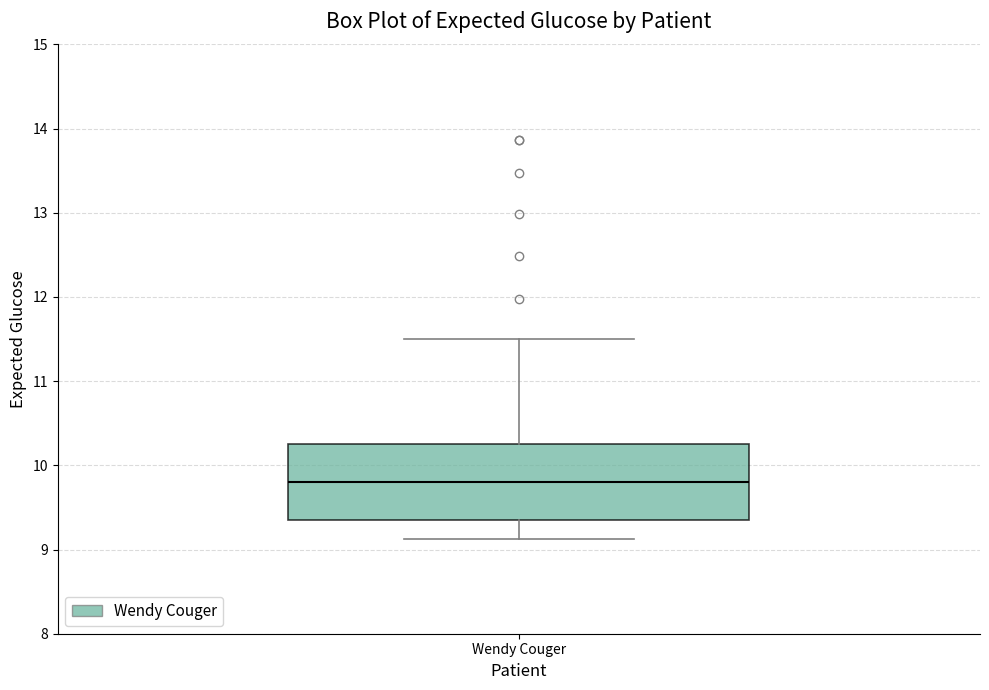

Transcribe this box plot: give where the median line is, the range the box spans, and where the two whiskers end, as read against the y-axis. The values are not printed on the chart, so give them approximately, as read against the axis.

median 9.8, box 9.4 to 10.2, whiskers 9.1 to 11.5